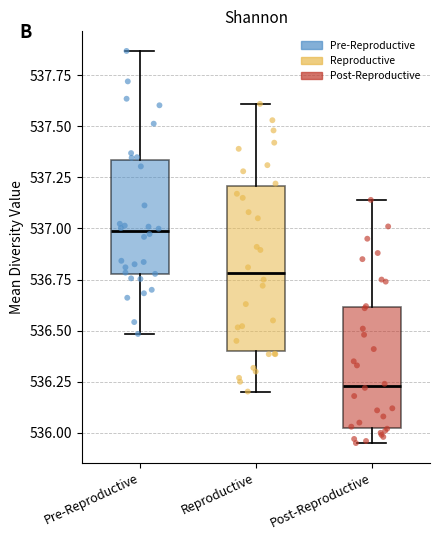

Reading left to right, transcribe this box plot: for each box, give where its median line is, the range the box spans, and where its two whiskers end, as read against the y-axis. The values are not printed on the chart, so give them approximately, as read against the axis.

Pre-Reproductive: median 537.00, box 536.80 to 537.35, whiskers 536.50 to 537.85
Reproductive: median 536.80, box 536.40 to 537.20, whiskers 536.20 to 537.60
Post-Reproductive: median 536.25, box 536.00 to 536.60, whiskers 535.95 to 537.15